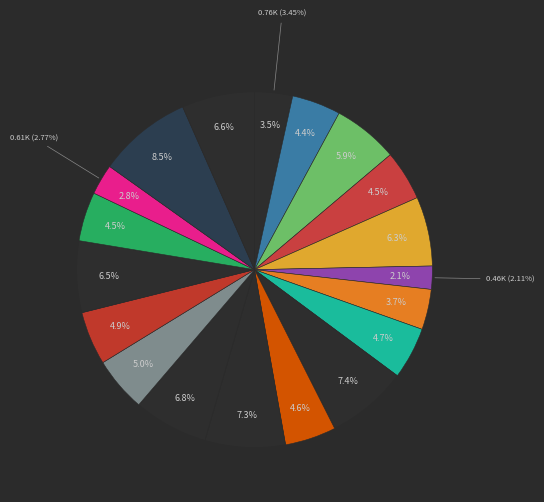

Does any single category account for the majority?

No